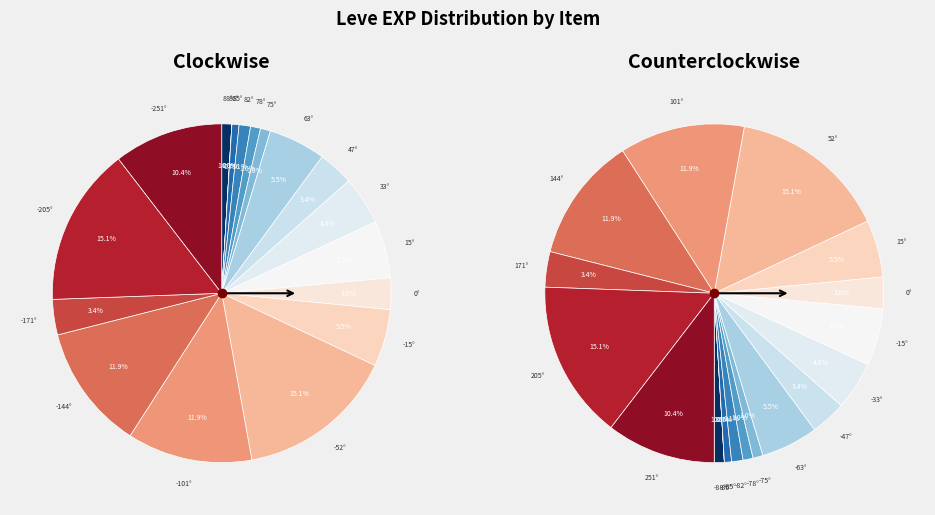

Does Bone Hora represent more than half of the total?

No